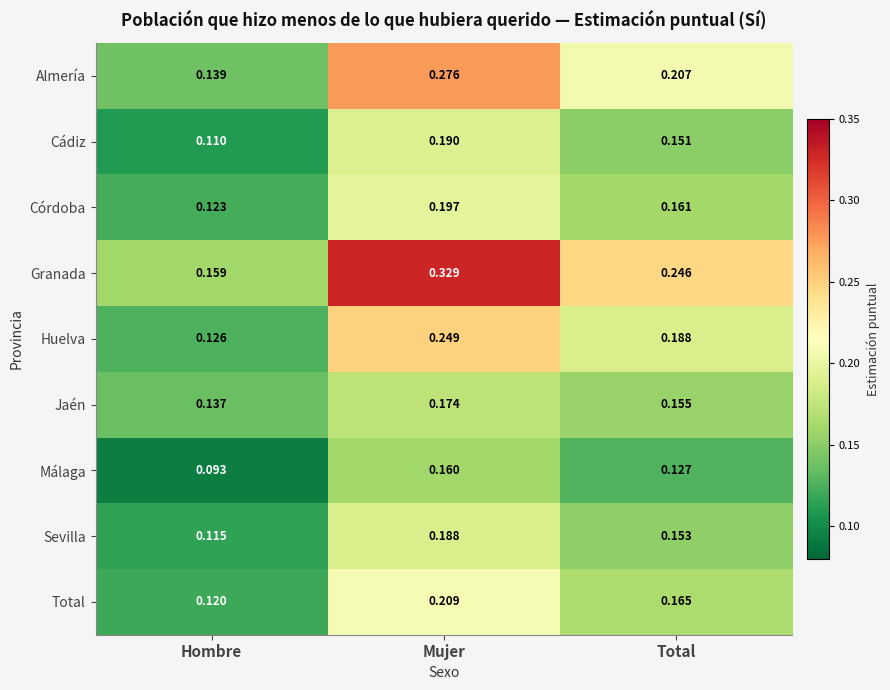

At which category does the chart reach its peak across all series?

Mujer